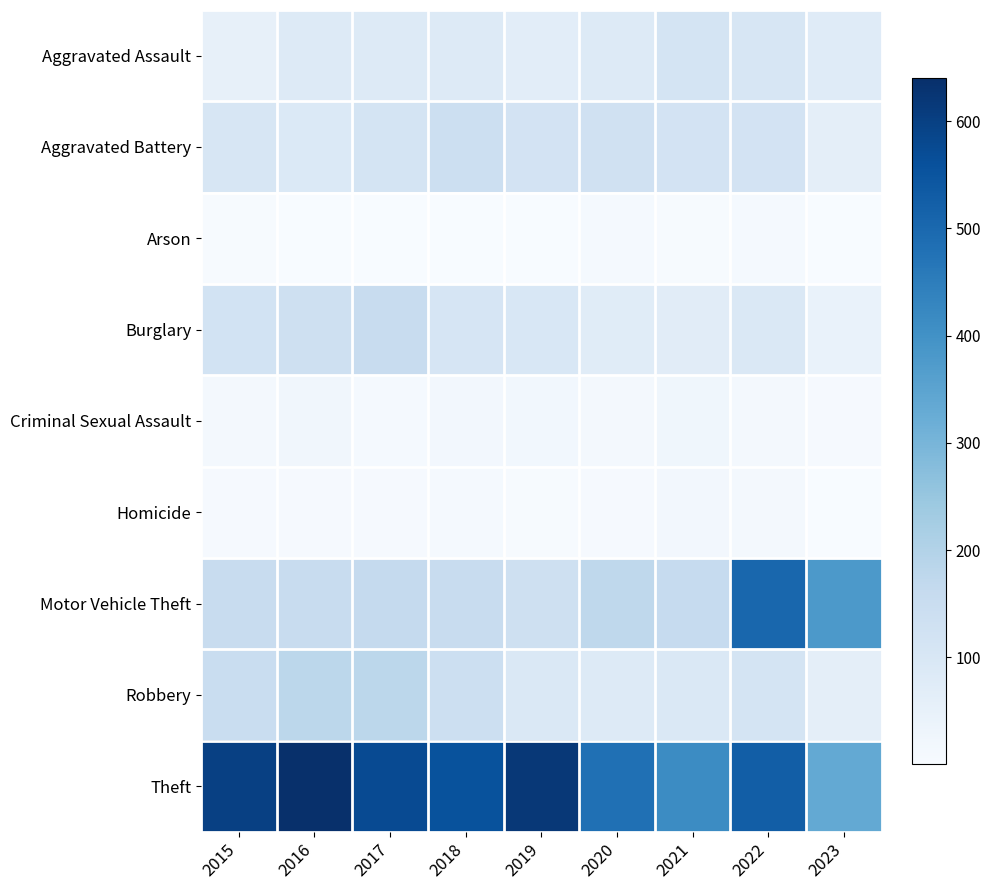

Which series changed the most between 2016 and 2020?

Theft